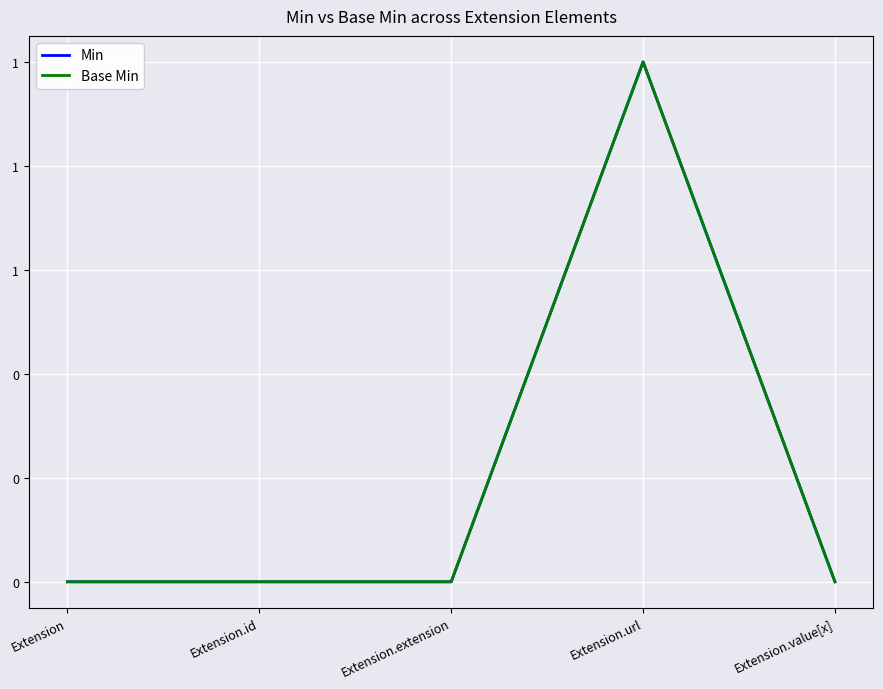

Rank the categories by Min value from lowest to highest.

Extension, Extension.id, Extension.extension, Extension.value[x], Extension.url